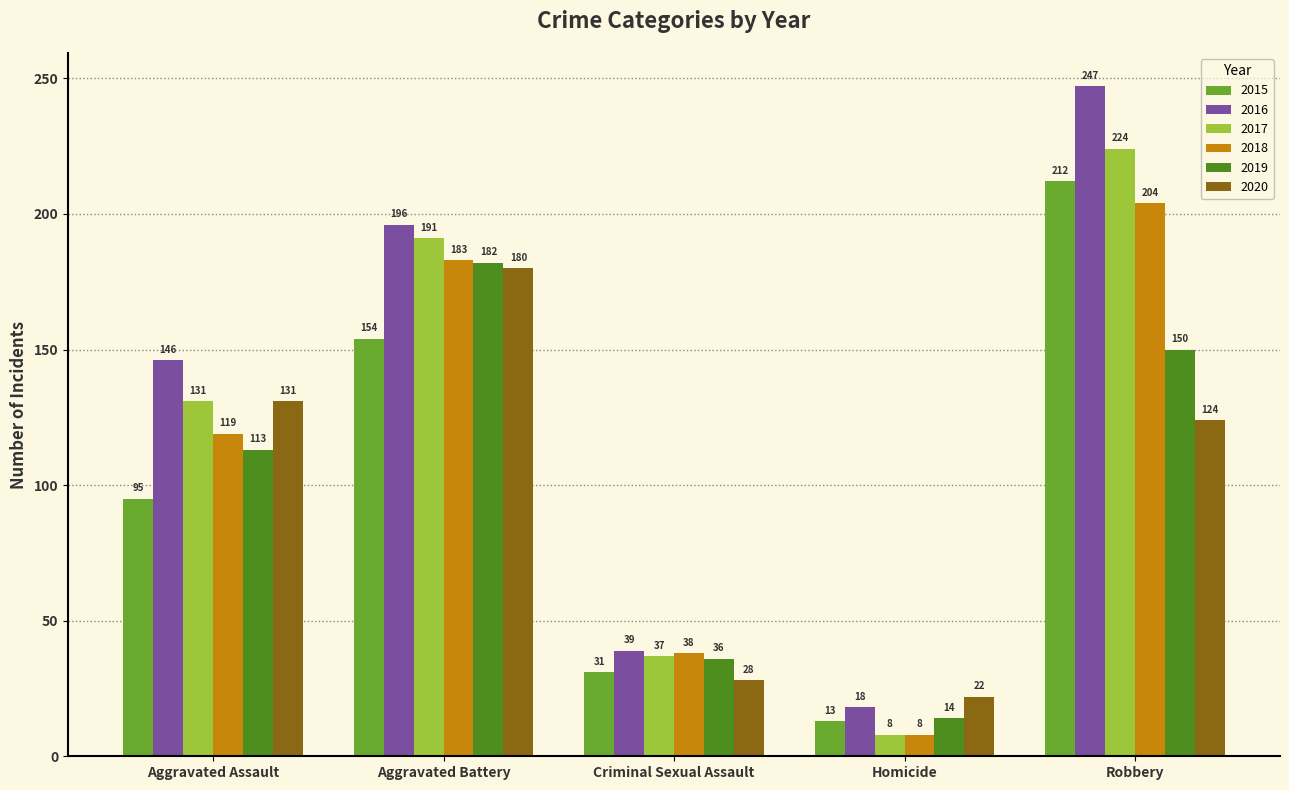

How many data points does each series have?

5